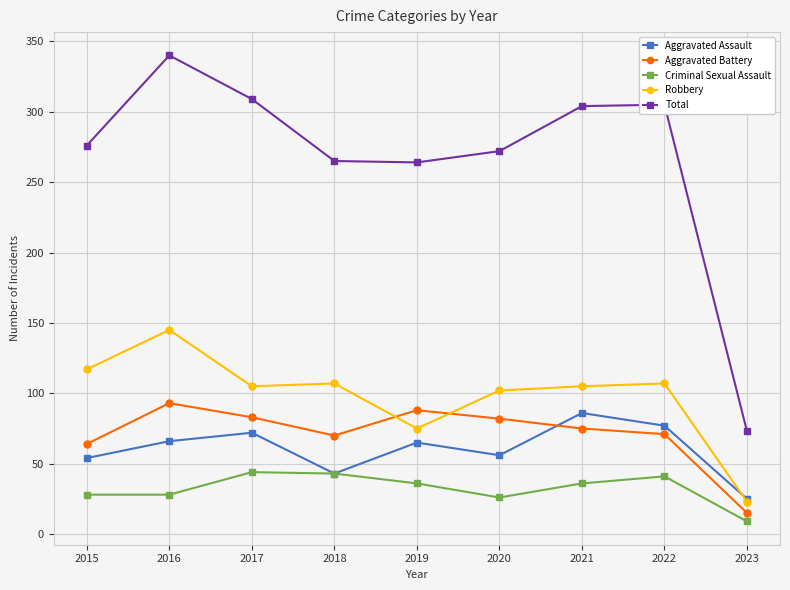

After their last crossing, which series has the higher values: Robbery or Aggravated Battery?

Robbery